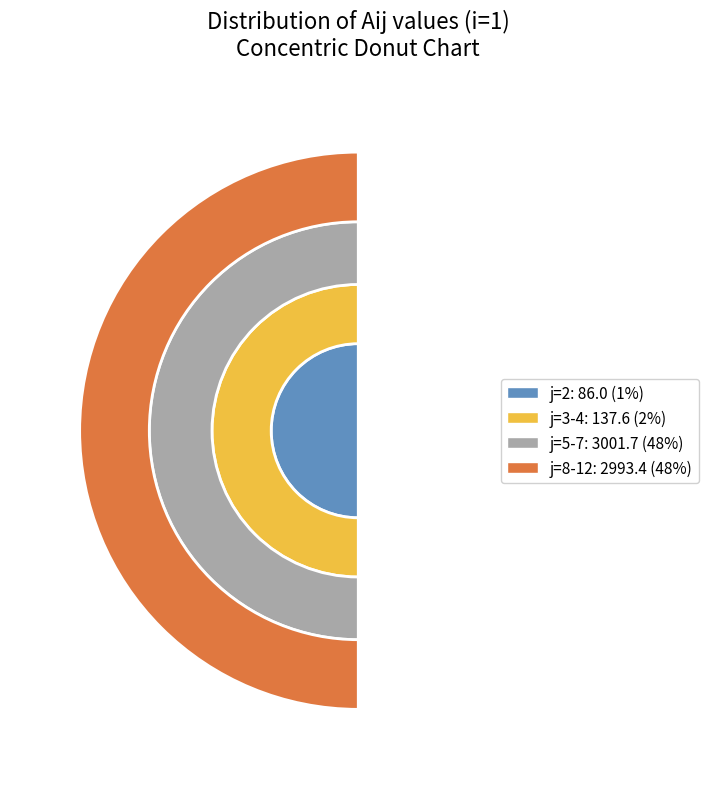

Which has a higher value, i=1,j=4 or i=1,j=6?

i=1,j=6